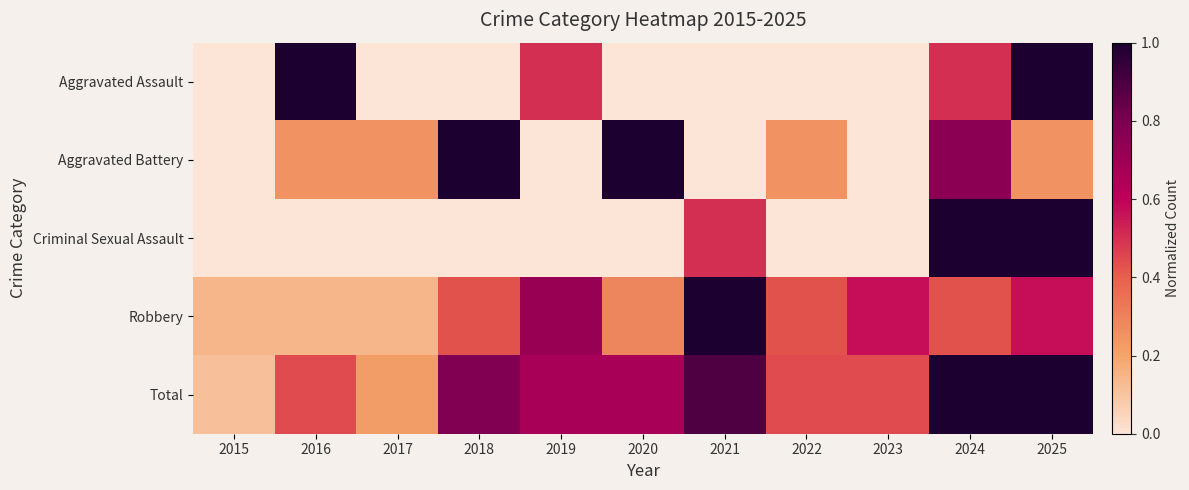

At how many categories does at least one series exceed 0?

11